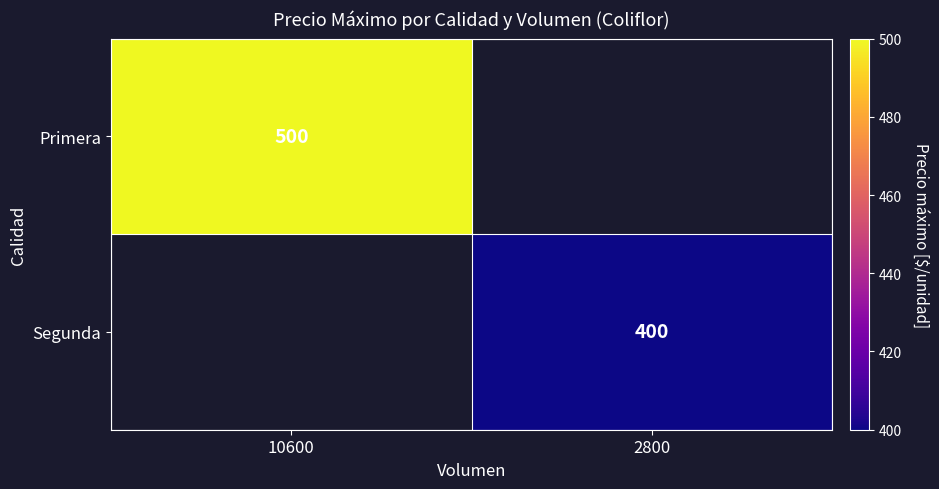

Is it true that Segunda equals 532 at 2800?

False